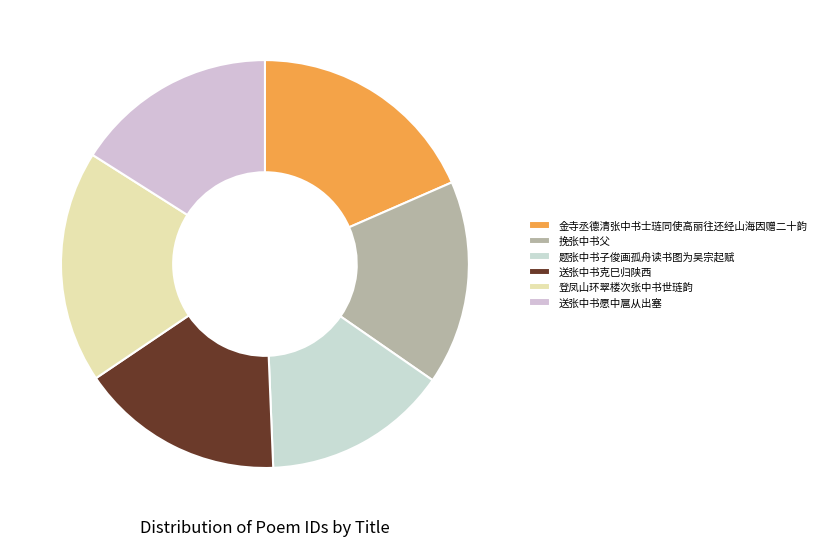

Do 题张中书子俊画孤舟读书图为吴宗起赋 and 登凤山环翠楼次张中书世琏韵 together represent more than half of the pie?

No